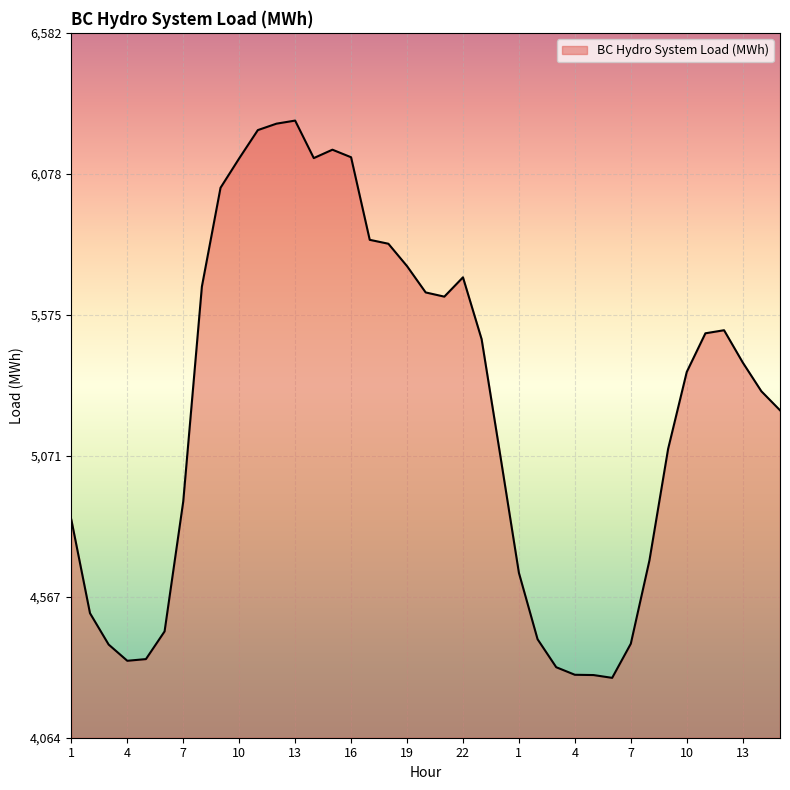

What is the difference between the maximum and minimum values?

1991